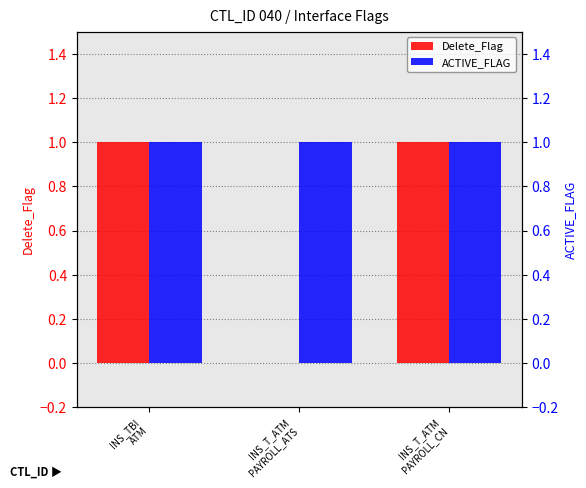

Rank the series by their maximum value, from highest to lowest.

Delete_Flag, ACTIVE_FLAG